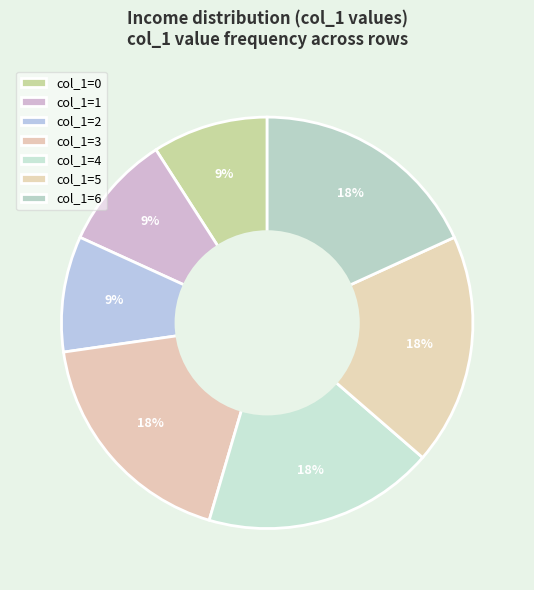

Rank the categories by value from highest to lowest.

6, 5, 4, 3, 2, 1, 0